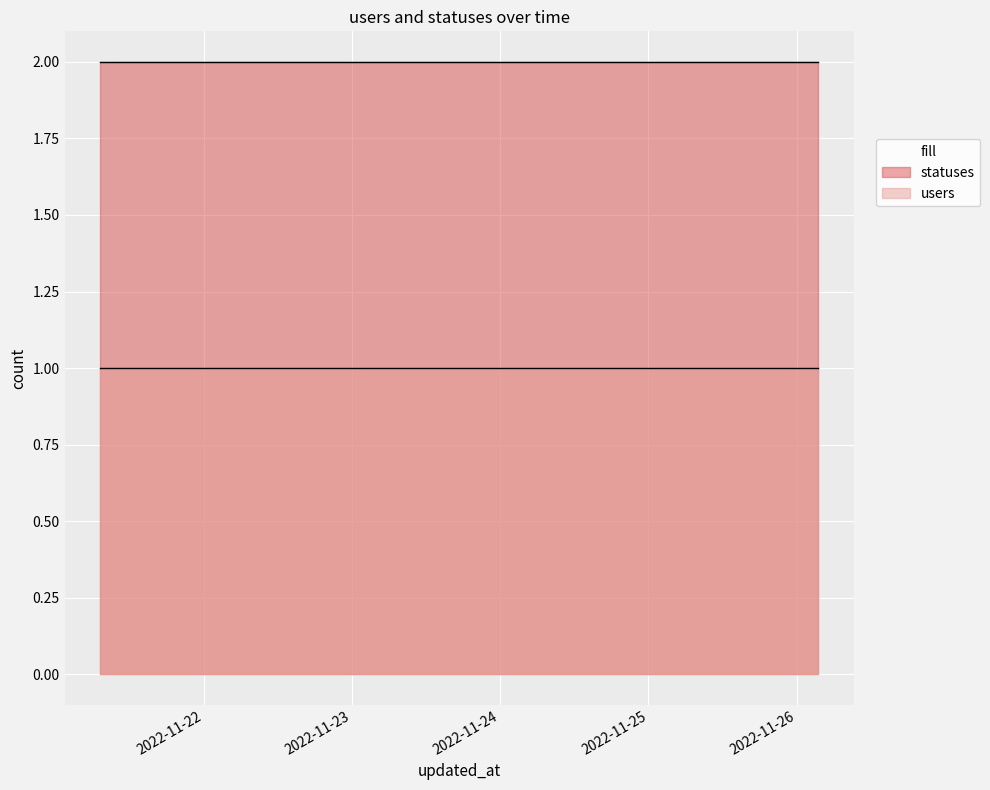

True or false: users and statuses intersect in this chart.

False